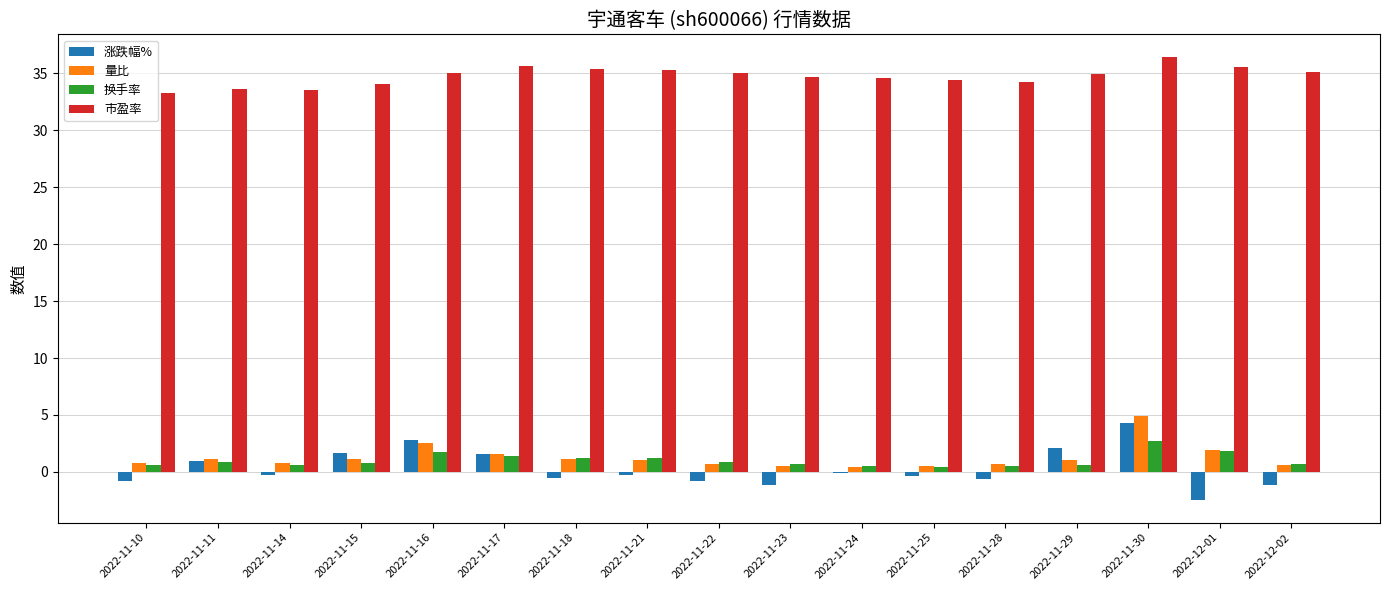

What are all the series names shown in the legend?

涨跌幅%, 量比, 换手率, 市盈率